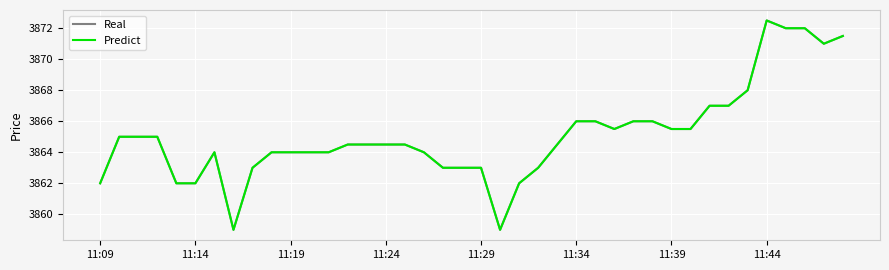

Which series has the largest total across all categories?

Real